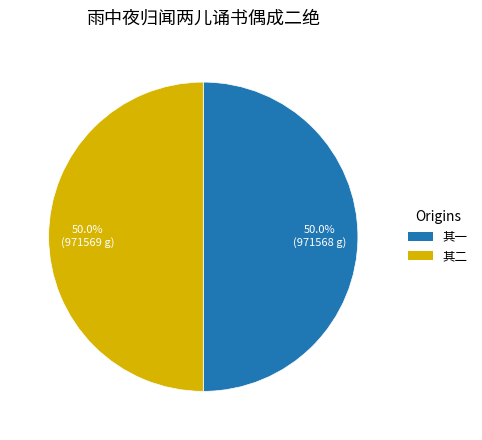

Count the number of slices in the pie.

2